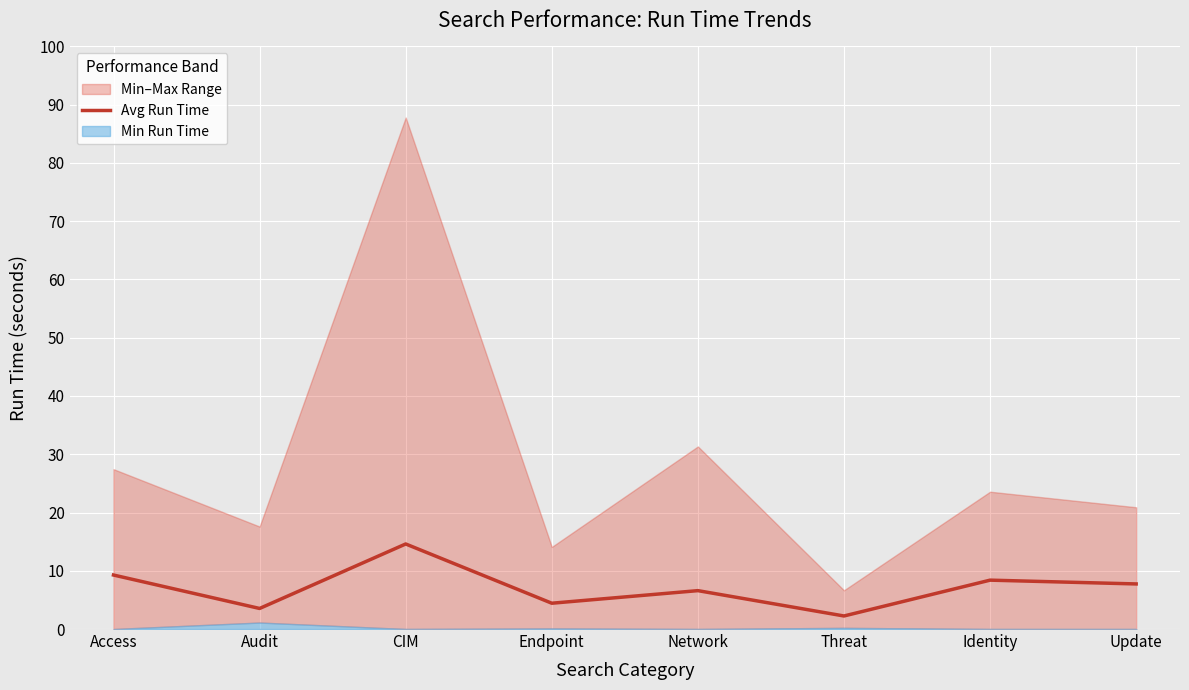

The value at Update is 11.4. True or false?

False